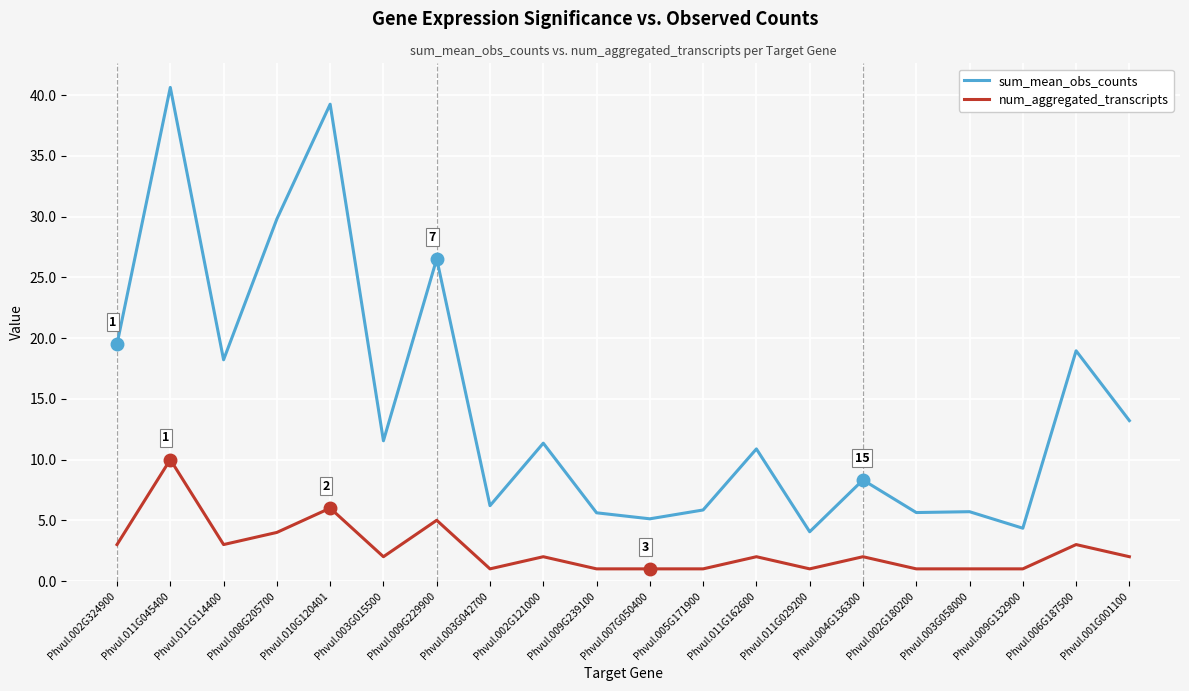

True or false: sum_mean_obs_counts and num_aggregated_transcripts cross at least once.

False